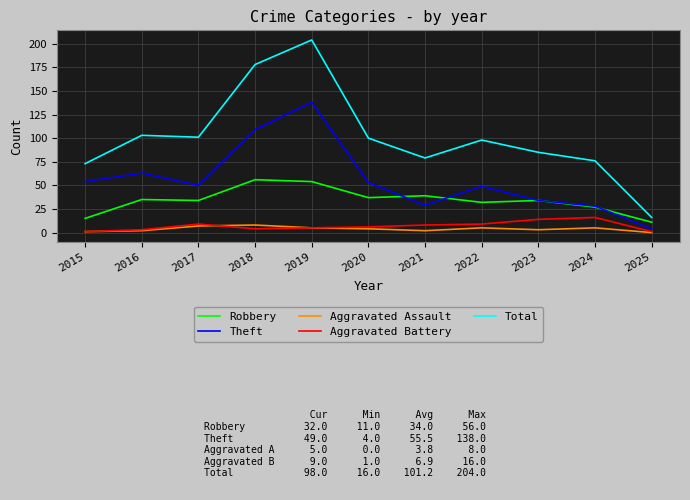

Which series has the largest range (max minus min)?

Total